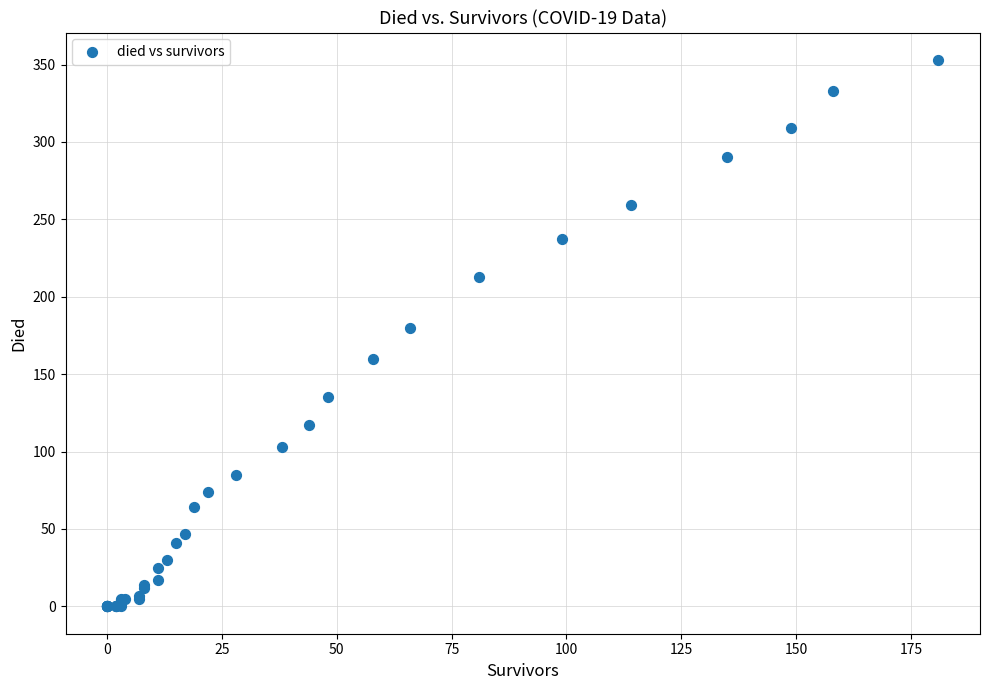

What Y value in the scatter plot is closest to 176?

180